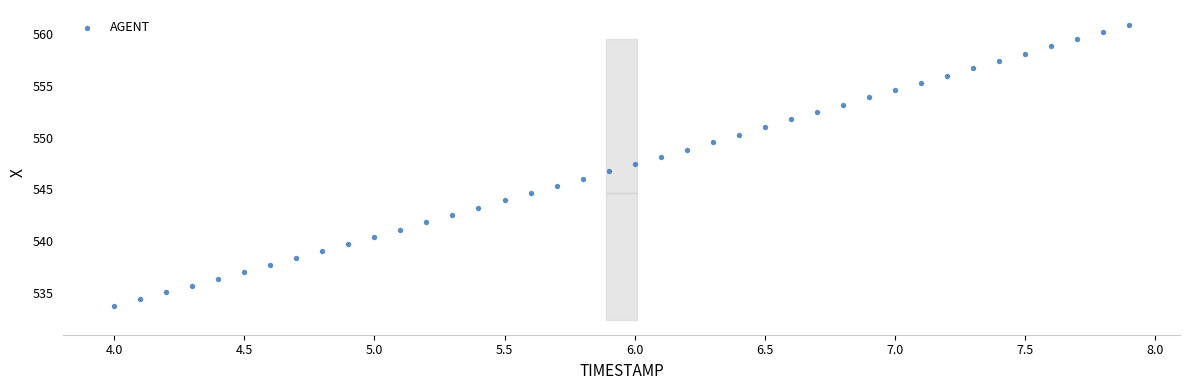

What is the range of Y values (max minus min)?

27.2